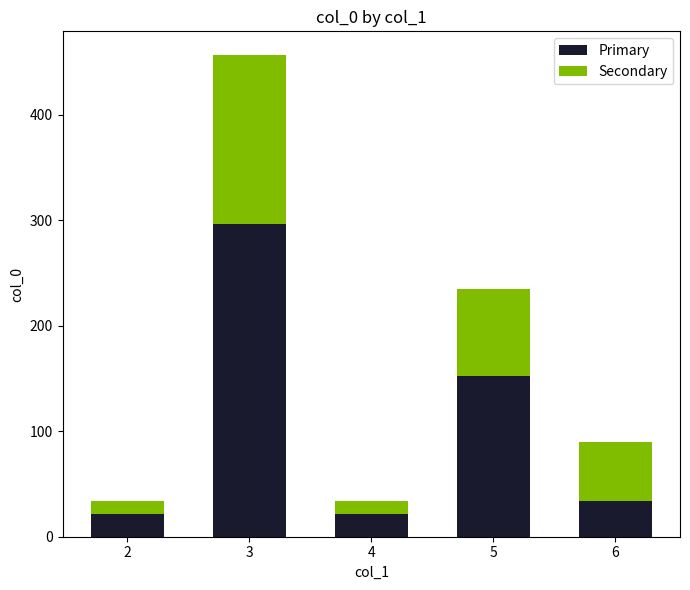

What is the total value across all series at 2?

34